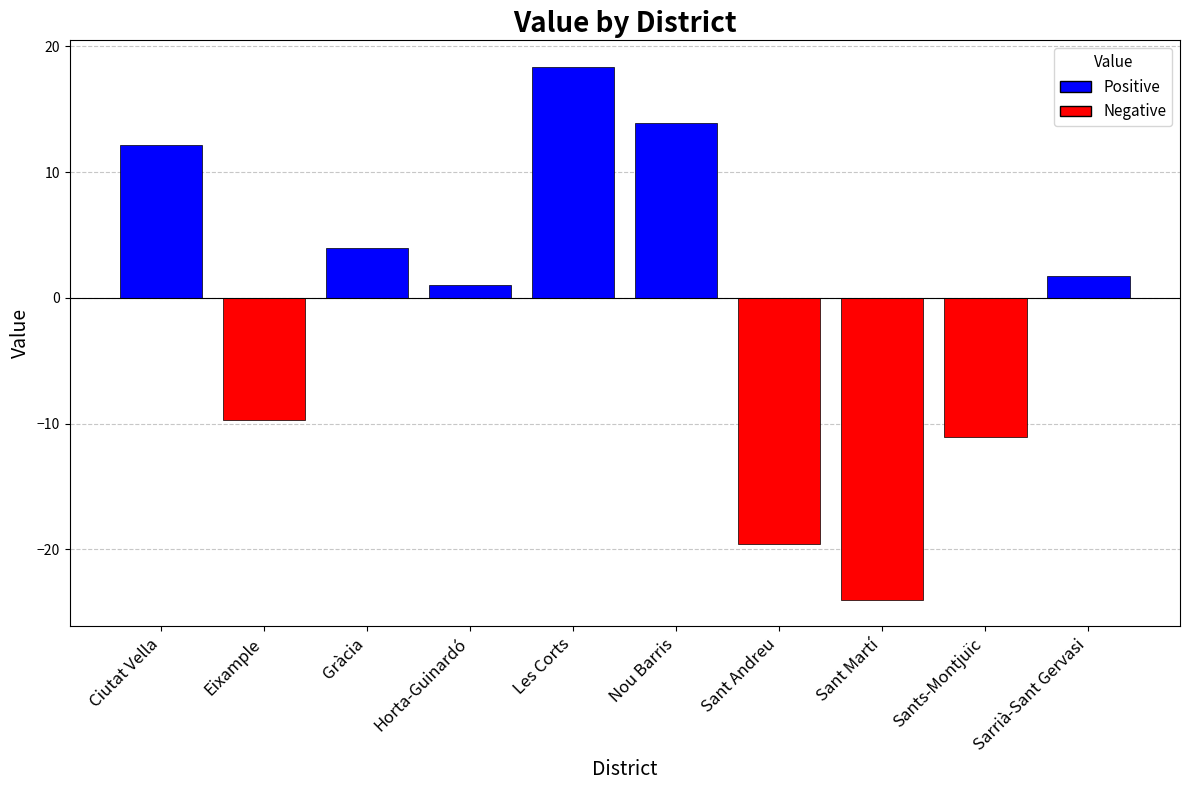

What is the approximate value at Les Corts?

18.4